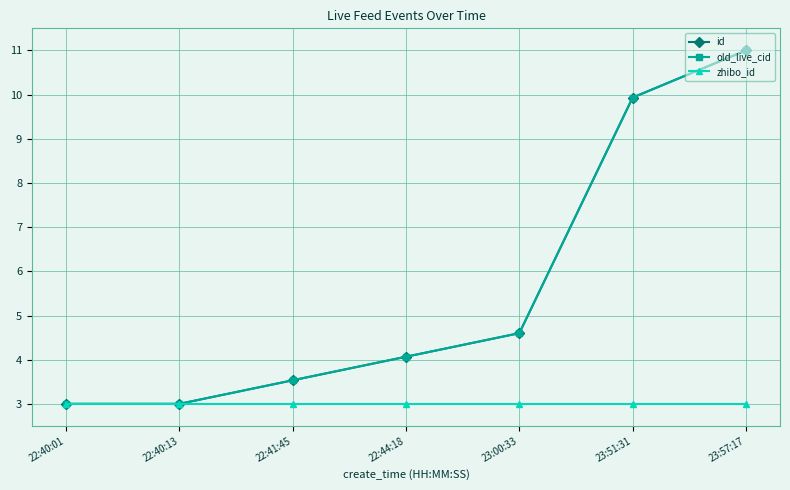

What is the total value across all series at 23:57:17?

25.0